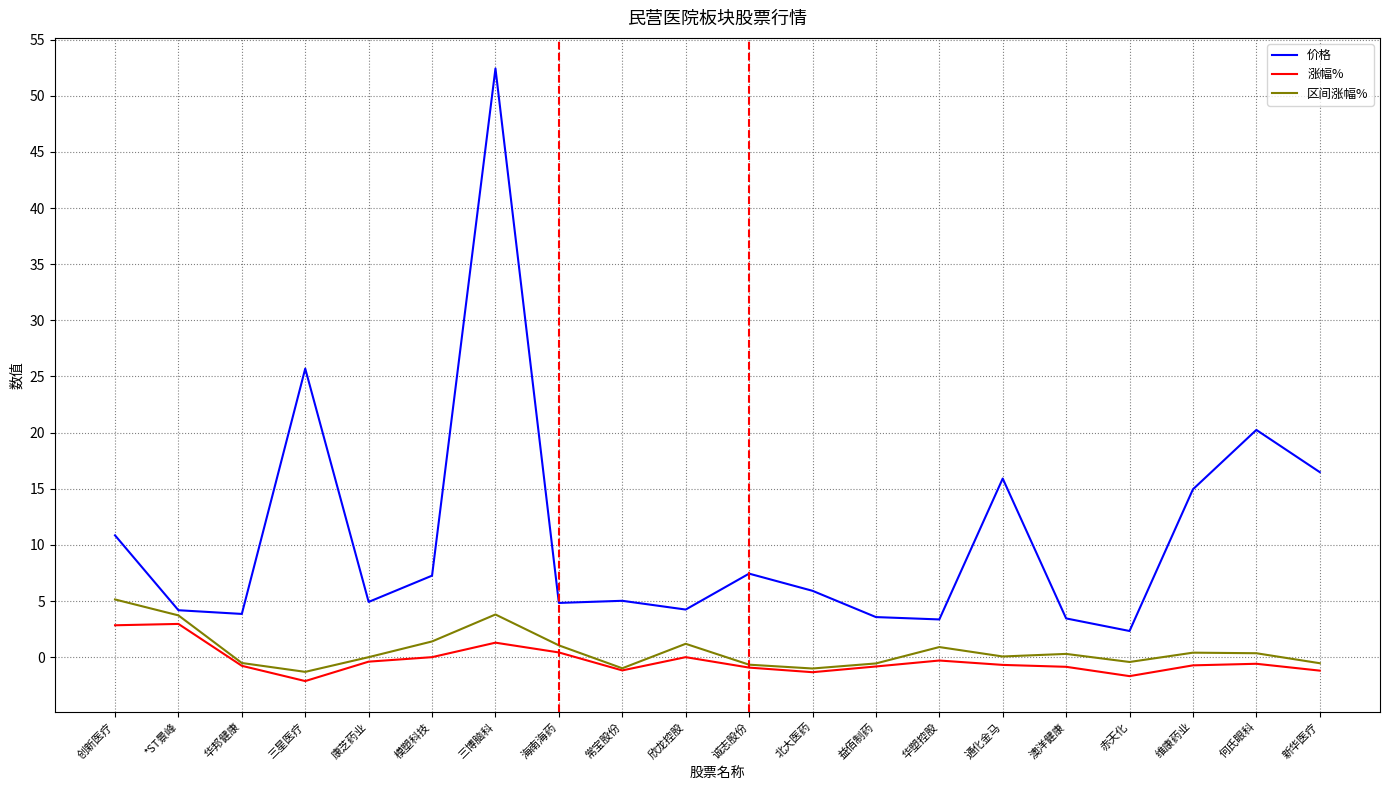

What is the difference between the 价格 values at 益佰制药 and 华邦健康?

0.3